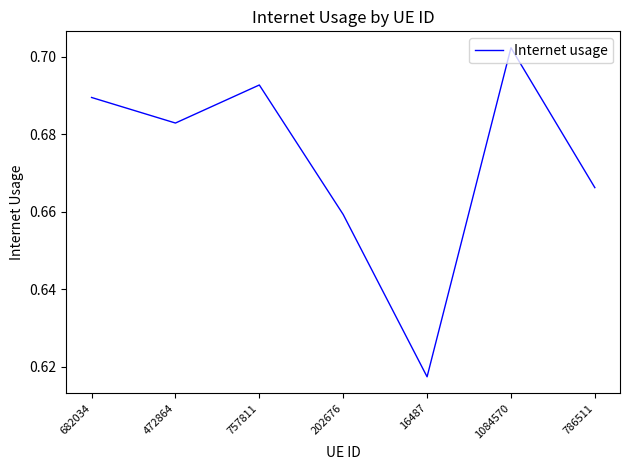

True or false: the data shows 1.2 at 1084570.

False